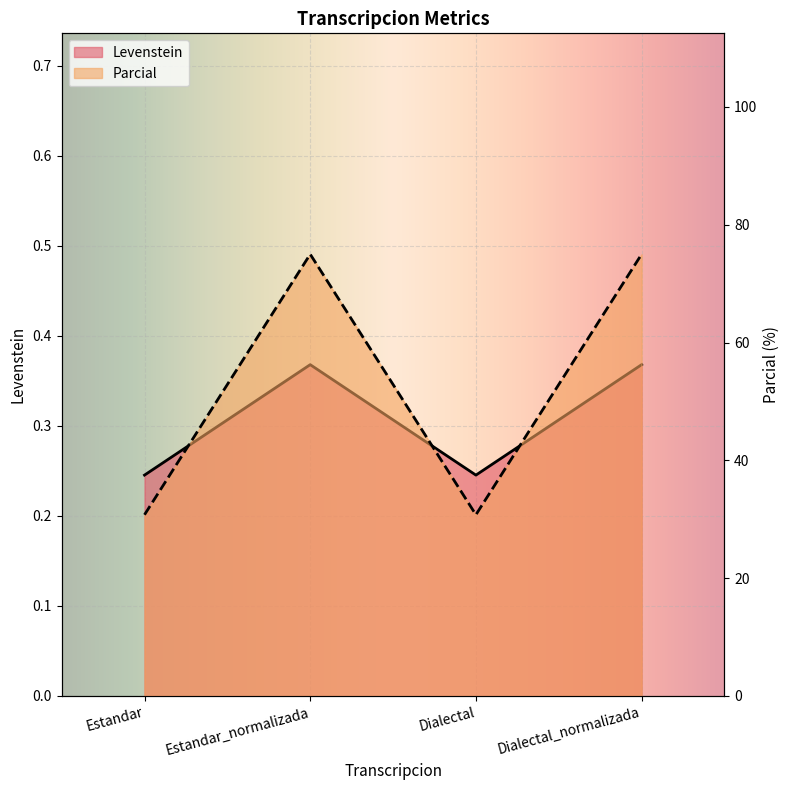

At which category does Levenstein reach its first local peak?

Estandar_normalizada